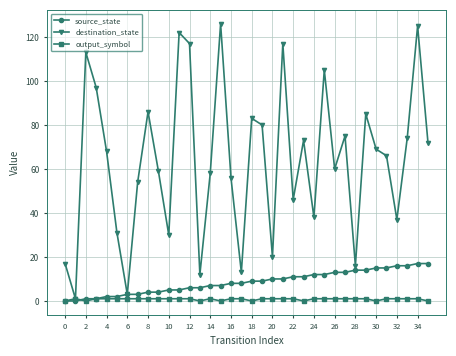

Which series has the largest total across all categories?

destination_state